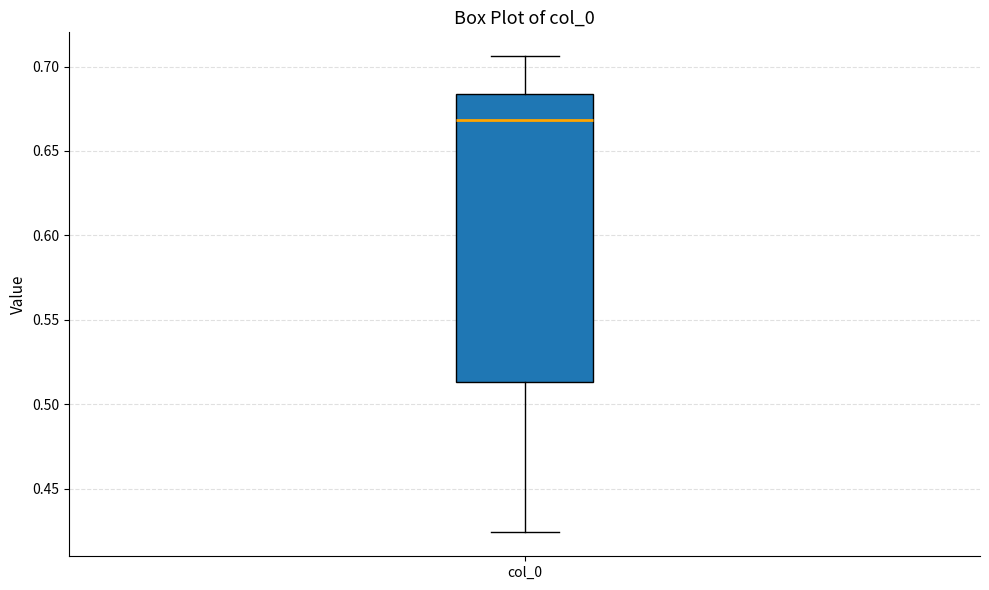

Read this box plot against the y-axis: the position of the median line, the range covered by the box, and the ends of both whiskers. The values are not printed on the chart, so give them approximately, as read against the axis.

median 0.670, box 0.515 to 0.685, whiskers 0.425 to 0.705